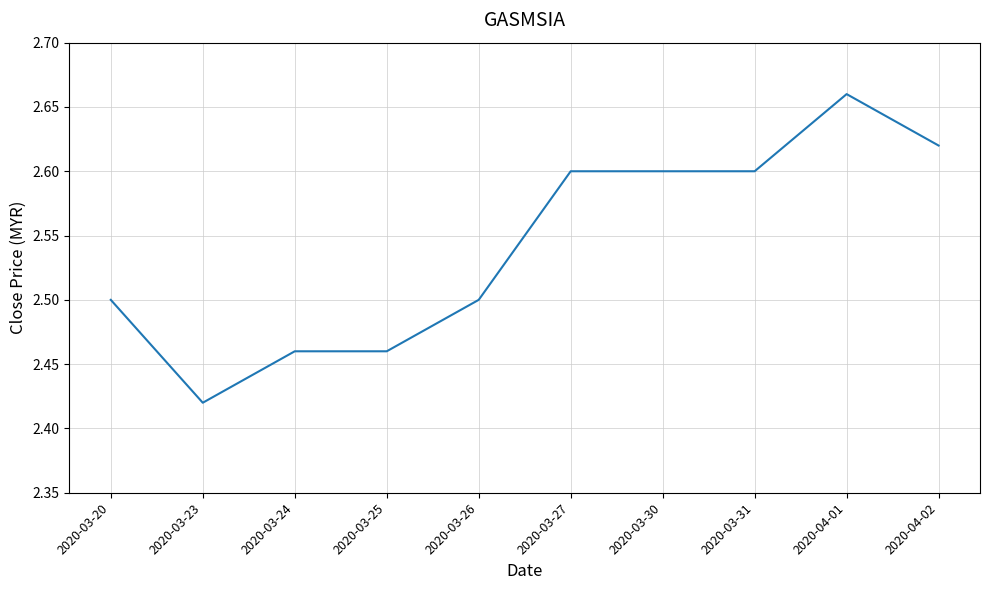

Which category has the highest value across all series?

2020-04-01